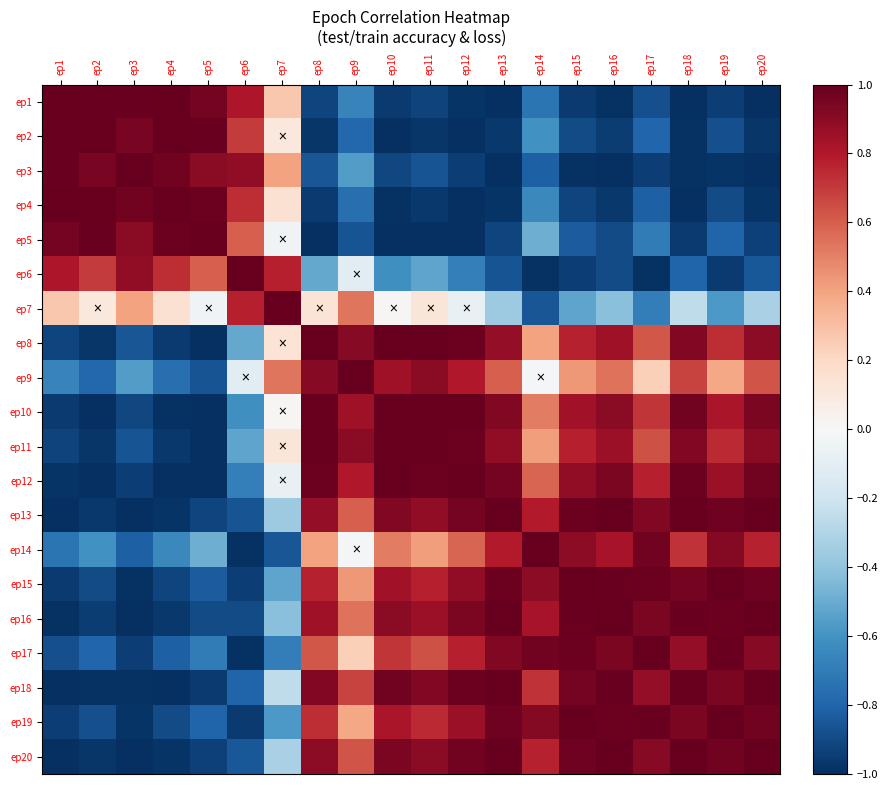

At ep15, list the series in order from smallest to largest.

ep3, ep1, ep6, ep4, ep2, ep5, ep7, ep9, ep8, ep11, ep10, ep12, ep14, ep18, ep20, ep17, ep13, ep16, ep19, ep15